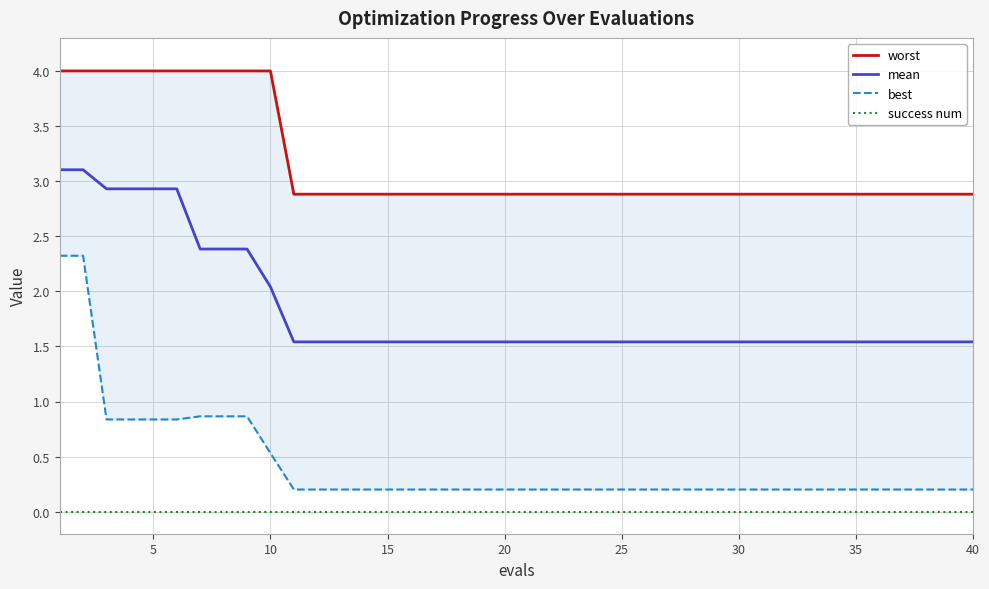

Count the number of categories in the chart.

40